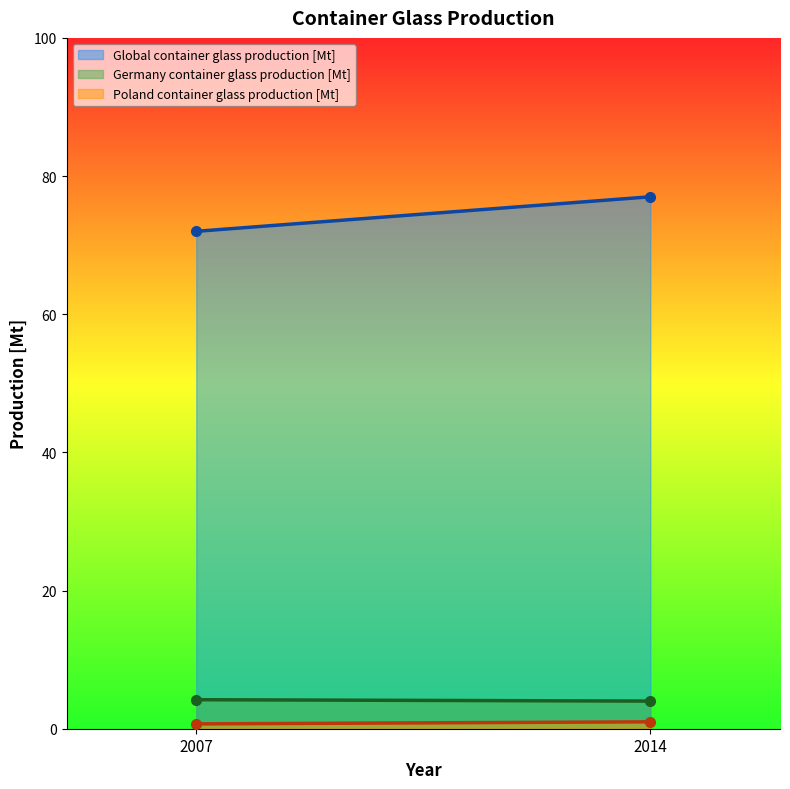

Which series has the largest range (max minus min)?

Global container glass production [Mt]